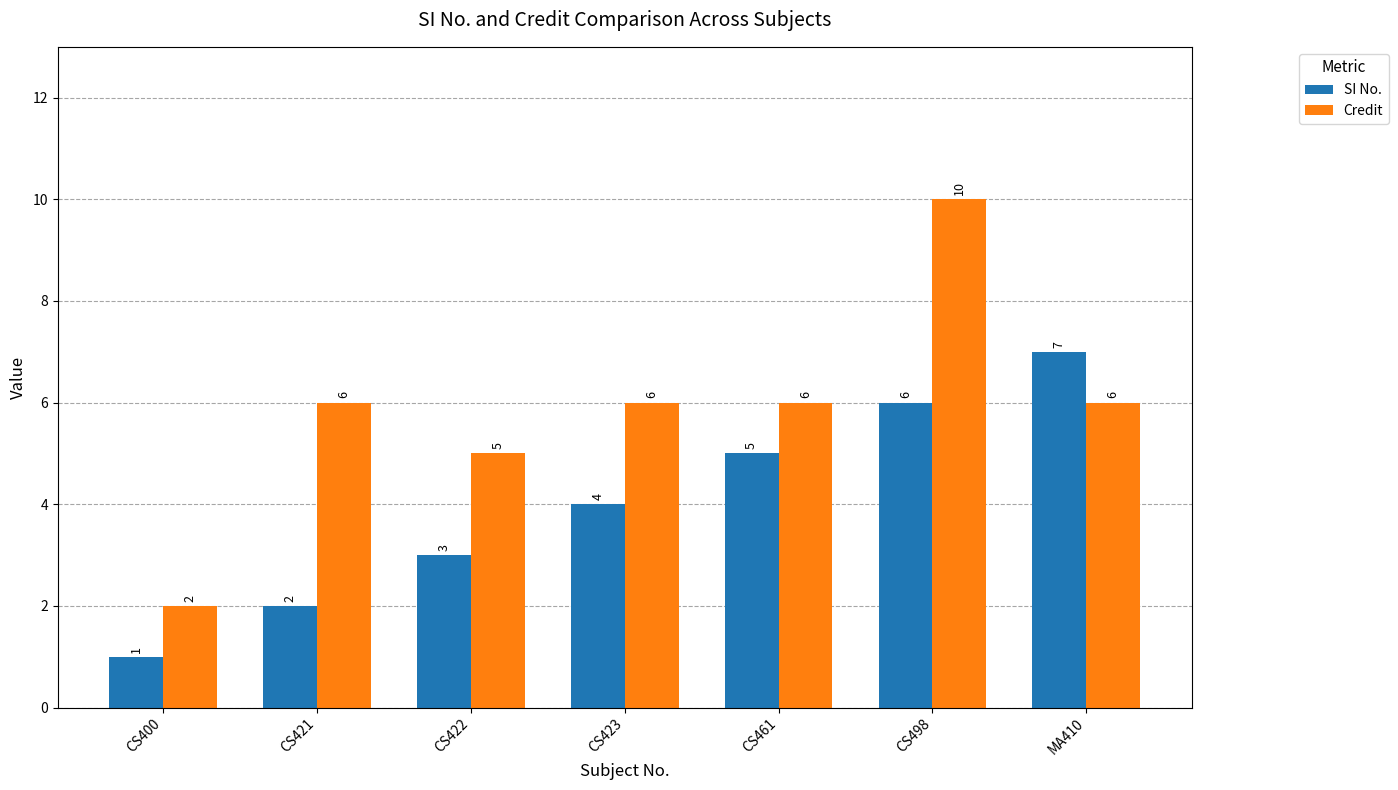

At which label does SI No. reach its minimum?

CS400